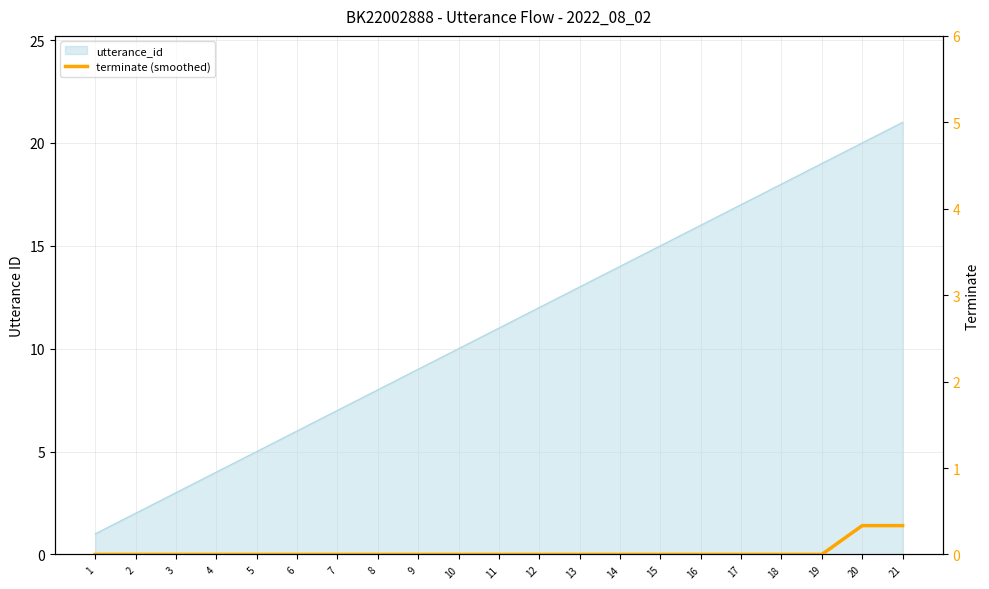

How many lines are shown in the chart?

1